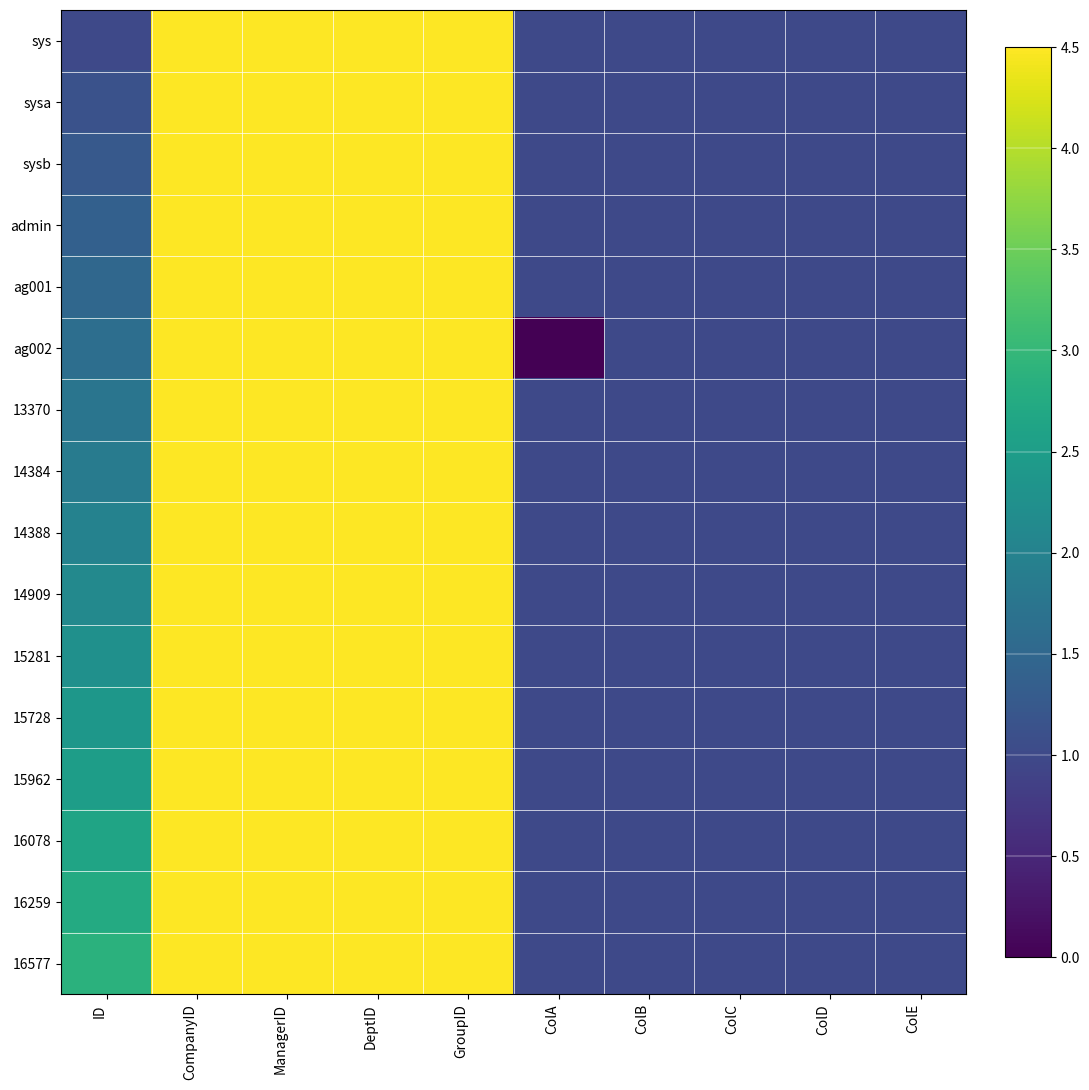

What is the minimum value for 13370?

1.0